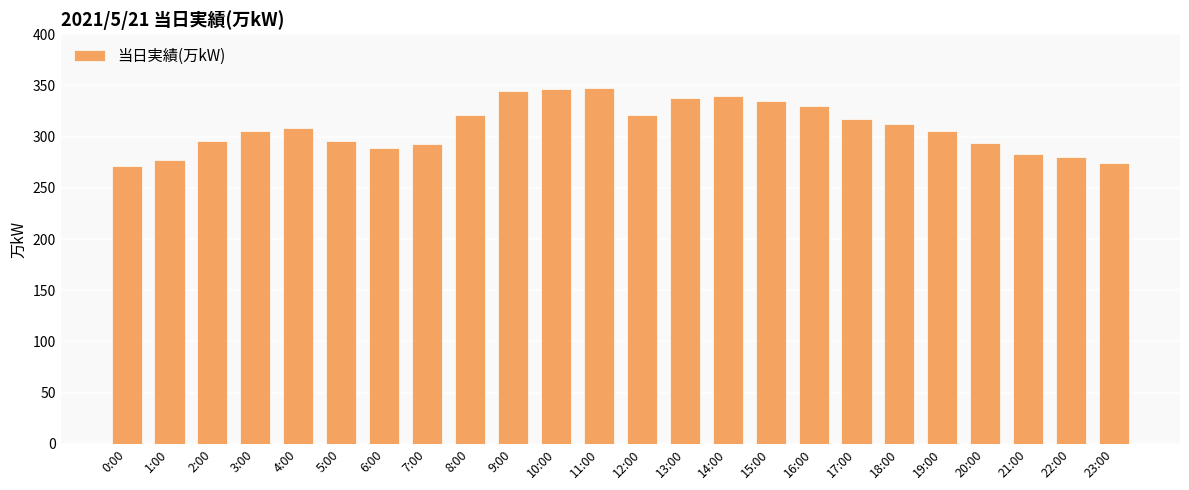

Count the number of data series in this chart.

1